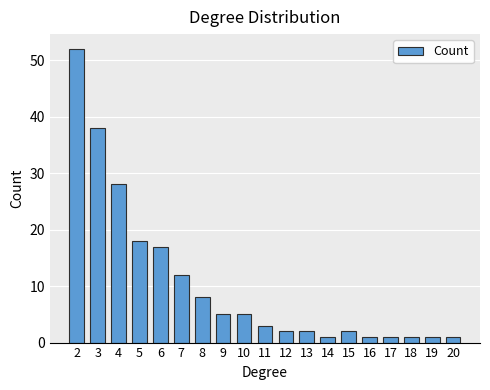

Are the bars grouped side by side (vs. stacked)?

No